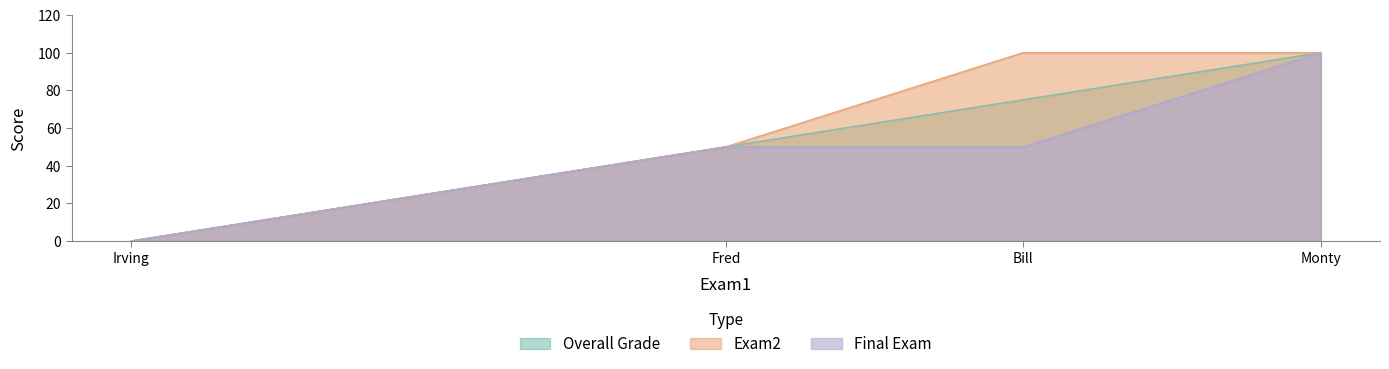

The Final Exam series shows 50 at Bill. True or false?

True